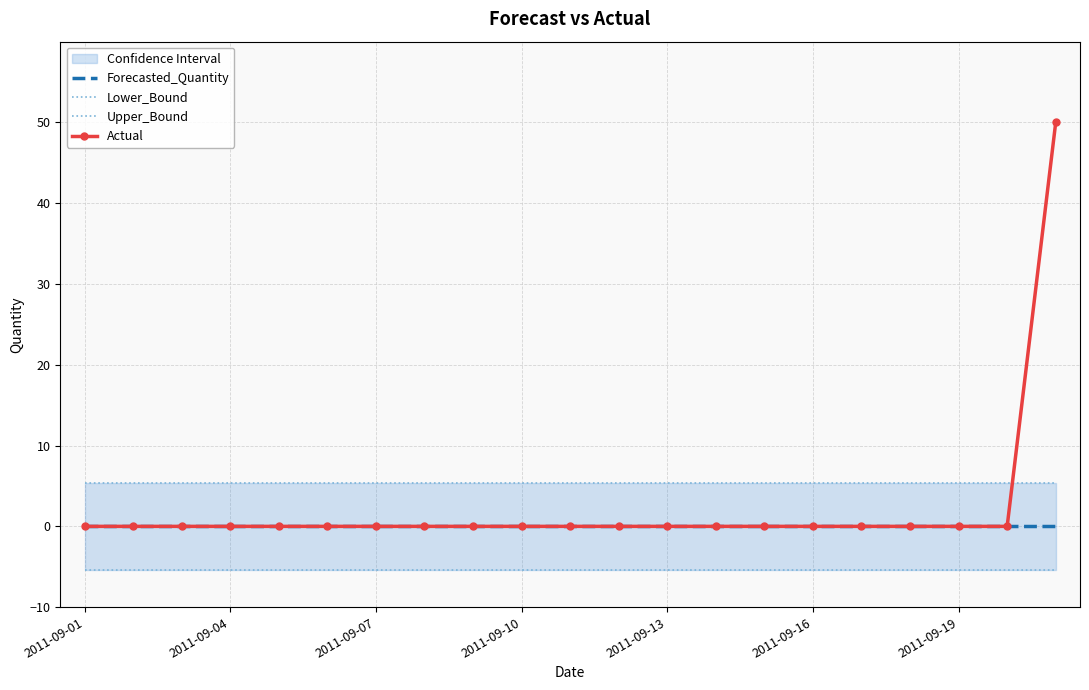

True or false: Lower_Bound and Actual intersect in this chart.

False